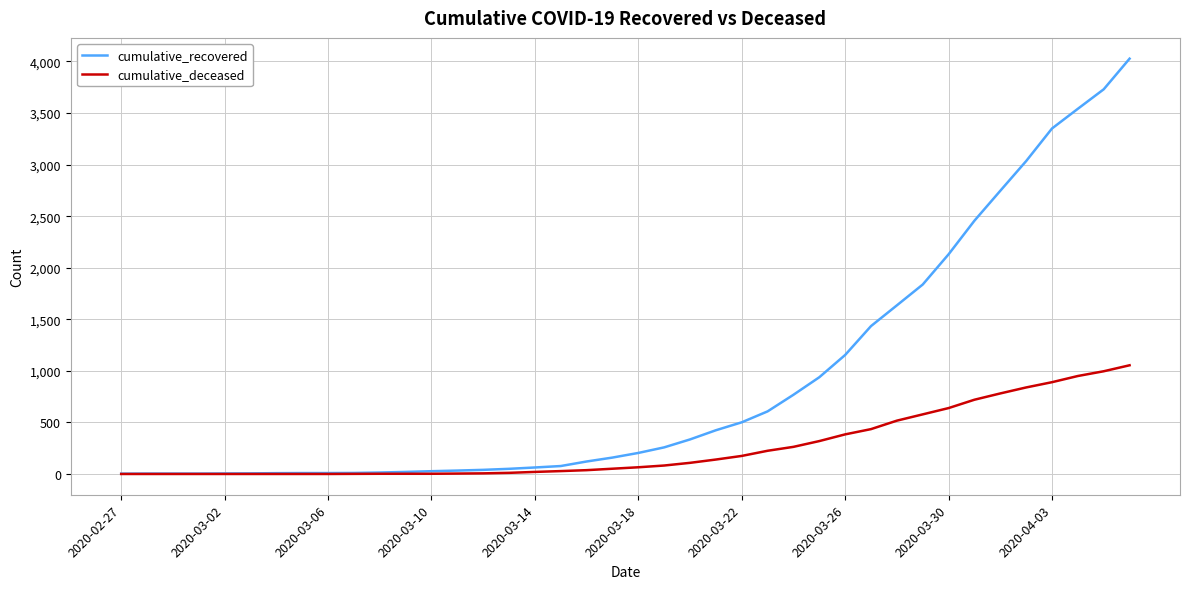

List the series in order of their peak value, highest first.

cumulative_recovered, cumulative_deceased